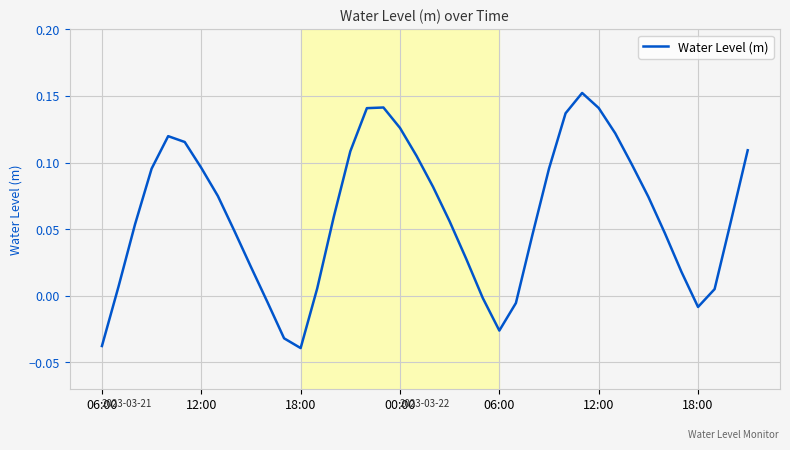

Does the chart display data point markers on the line(s)?

No